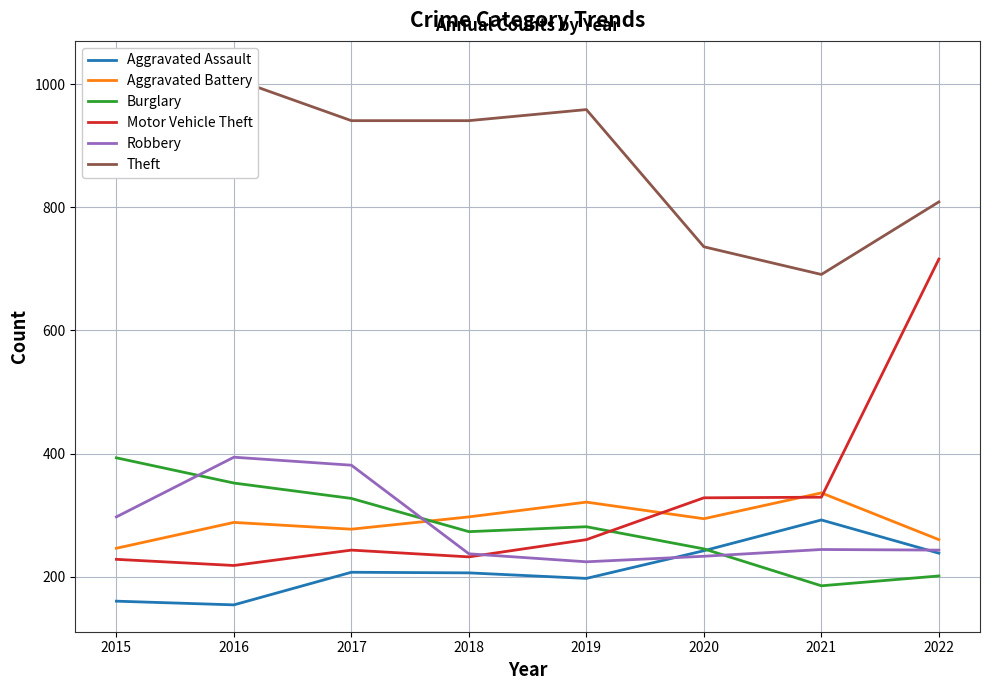

What is the approximate value of Motor Vehicle Theft at 2019, to the nearest 10?

260